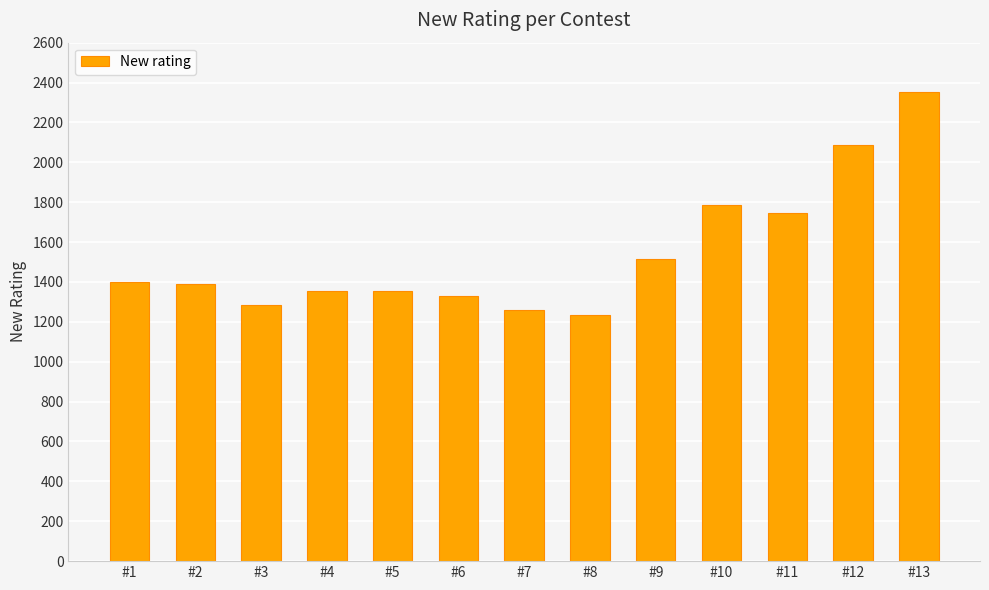

Approximately how many times larger is the value at #13 compared to #3?

1.8